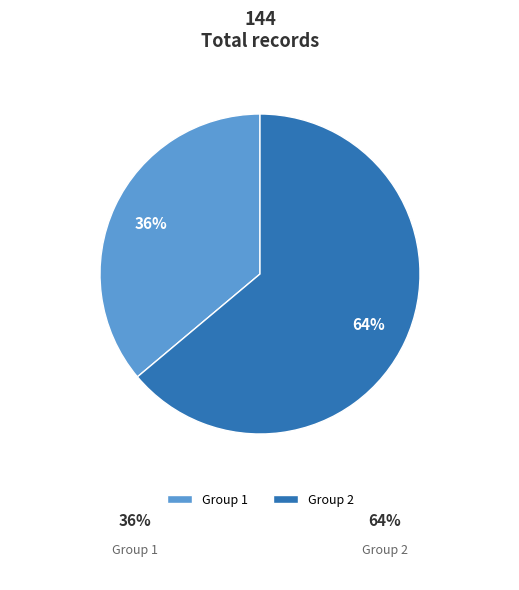

Is the sum of Group 1 and Group 2 greater than half?

Yes